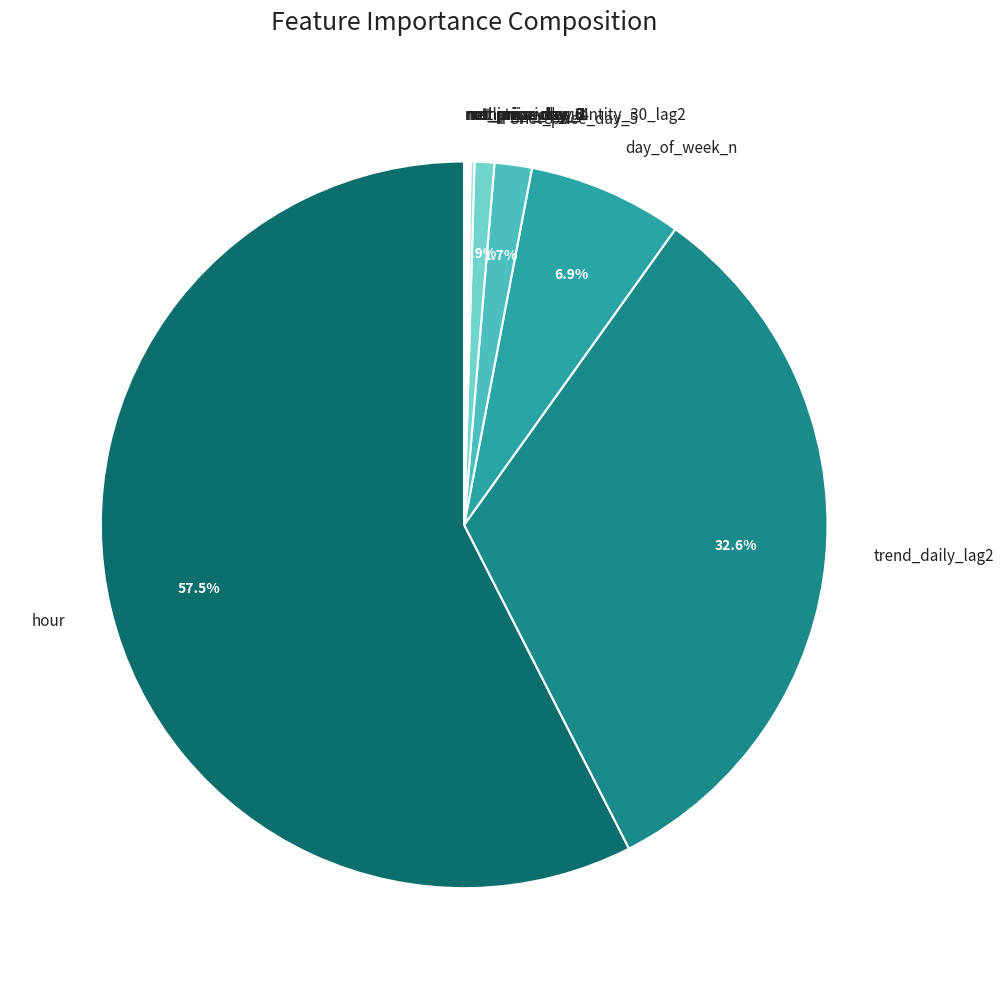

To the nearest percent, what portion does net_price represent?

1%